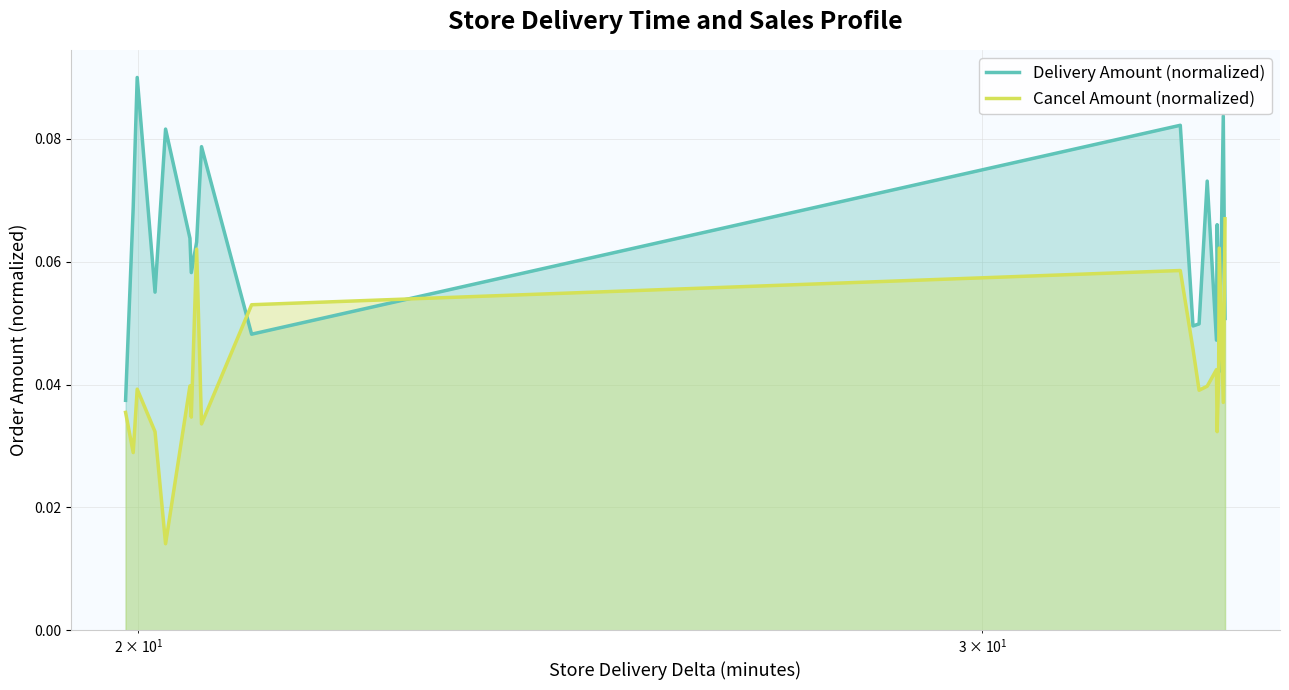

True or false: Cancel Amount (normalized) and Delivery Amount (normalized) cross at least once.

True